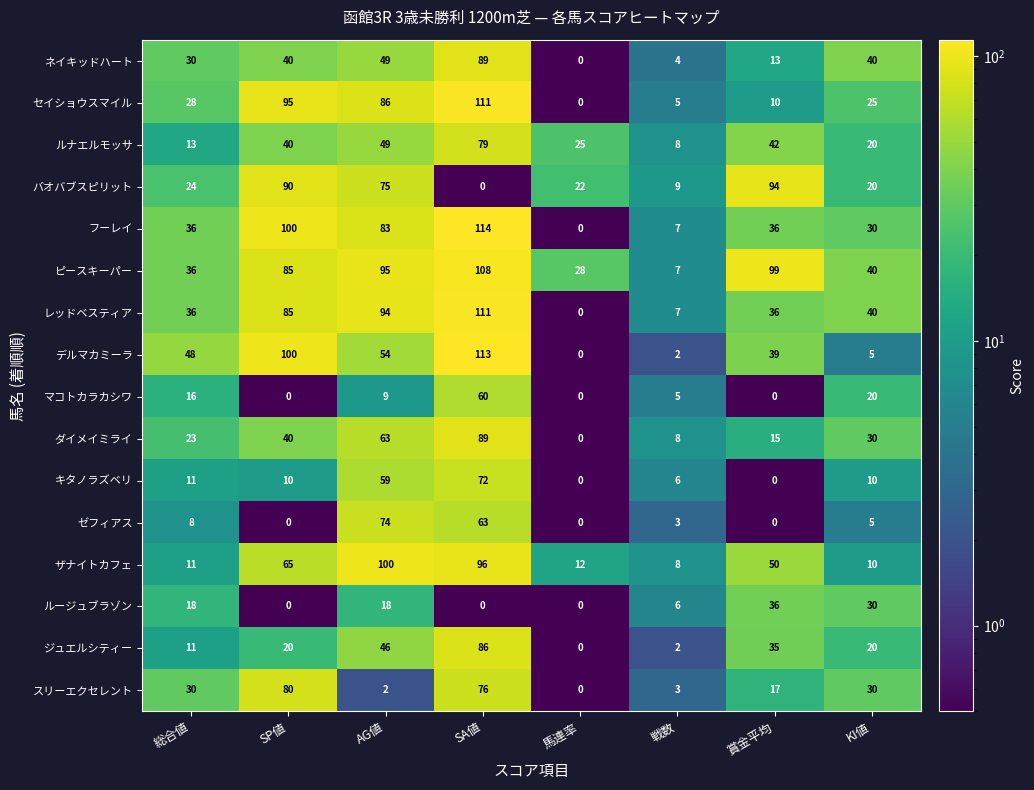

What is the sum of all ダイメイミライ values?

268